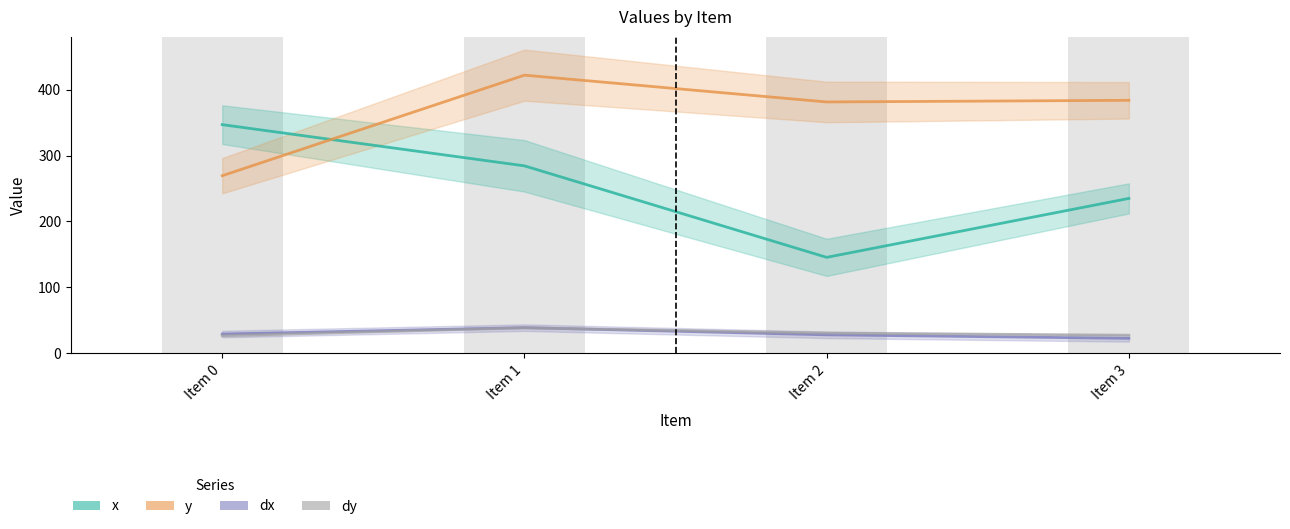

At which label is x closest to 246?

Item 3